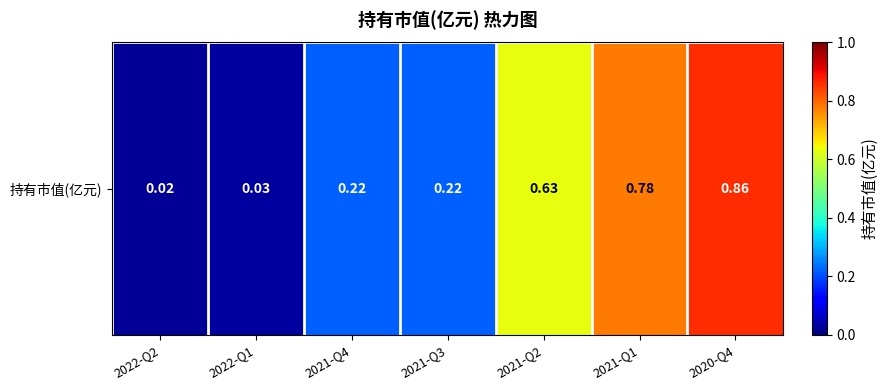

The chart shows a value of 0.6 at 2021-Q2. True or false?

True